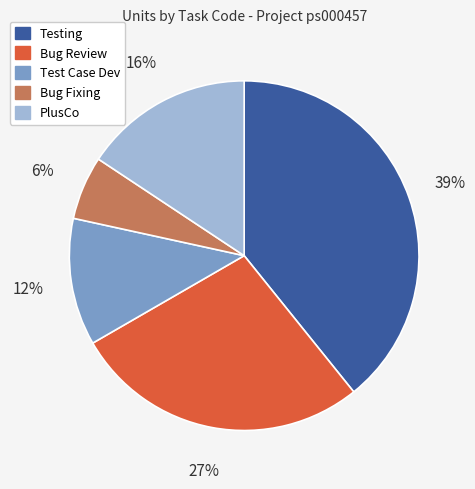

Rank the categories by value from highest to lowest.

Testing, Bug Review, PlusCo, Test Case Dev, Bug Fixing